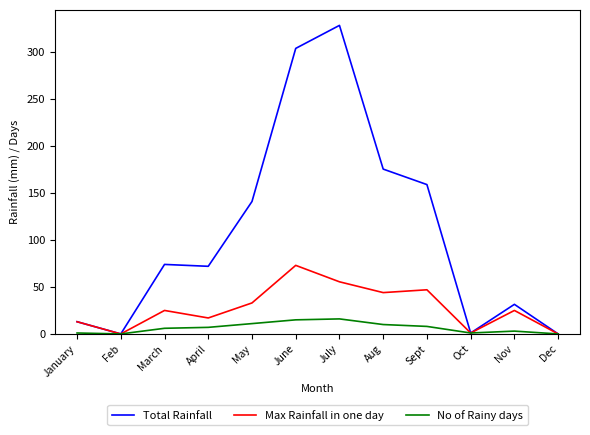

Which series has the widest spread of values?

Total Rainfall